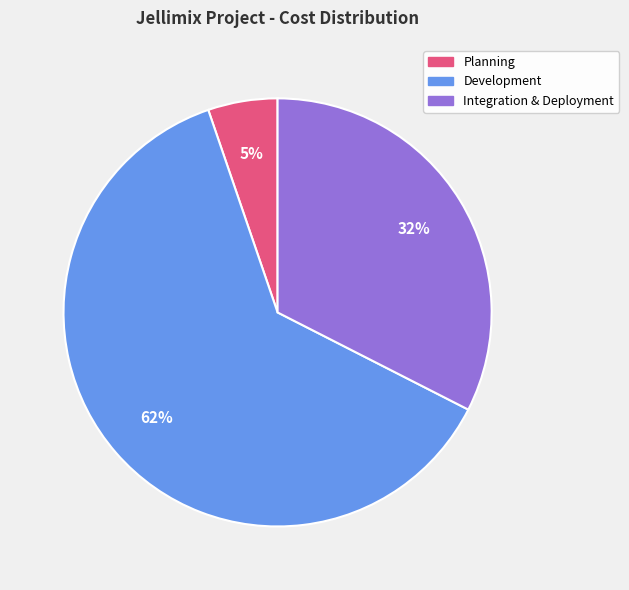

Does any single category account for the majority?

Yes